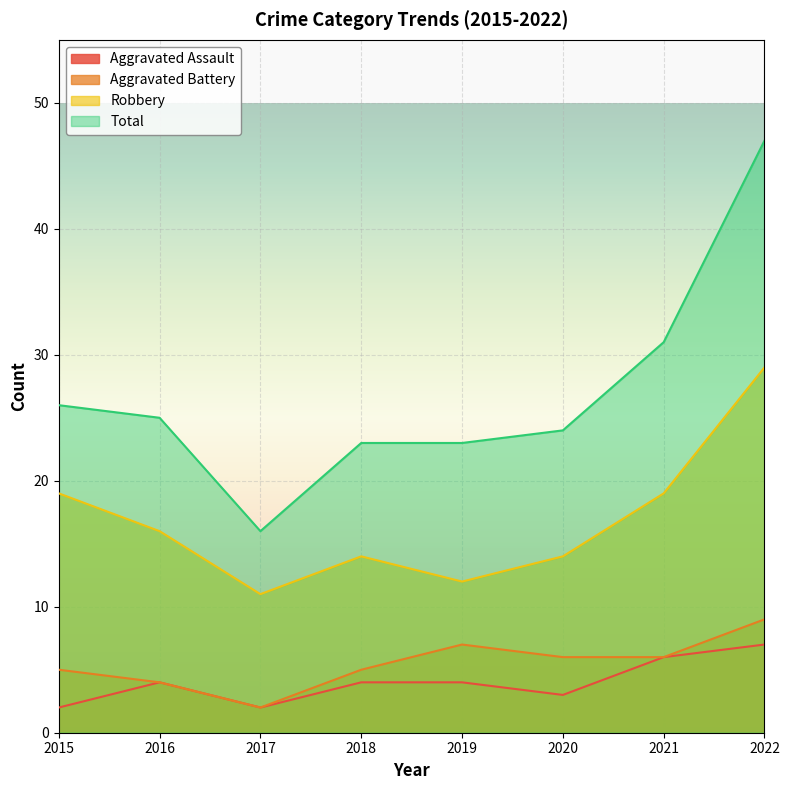

Reading left to right, transcribe all the data shown in this chart.

Aggravated Assault: 2015=2	2016=4	2017=2	2018=4	2019=4	2020=3	2021=6	2022=7
Aggravated Battery: 2015=5	2016=4	2017=2	2018=5	2019=7	2020=6	2021=6	2022=9
Robbery: 2015=19	2016=16	2017=11	2018=14	2019=12	2020=14	2021=19	2022=29
Total: 2015=26	2016=25	2017=16	2018=23	2019=23	2020=24	2021=31	2022=47